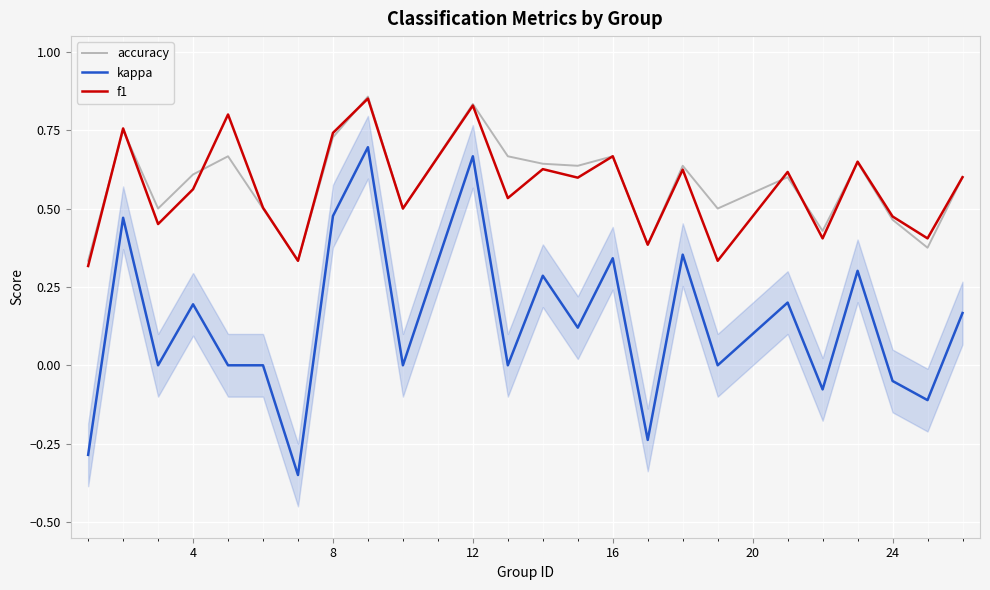

What is the maximum value shown in the chart?

0.9